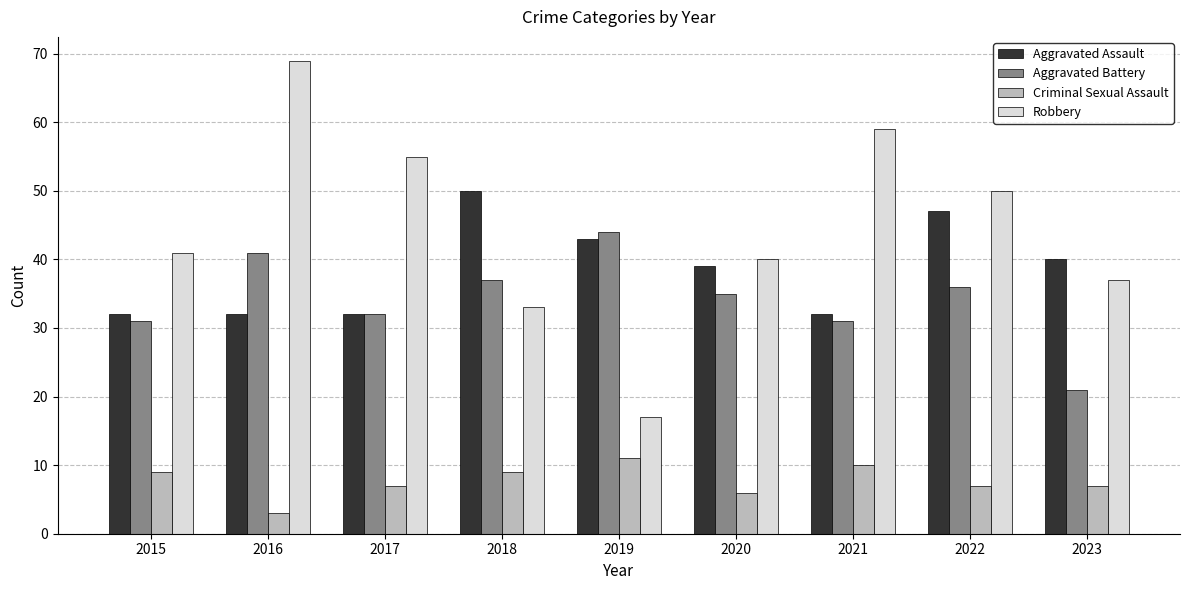

Is the value of Aggravated Battery at 2023 greater than the value of Robbery at 2016?

No